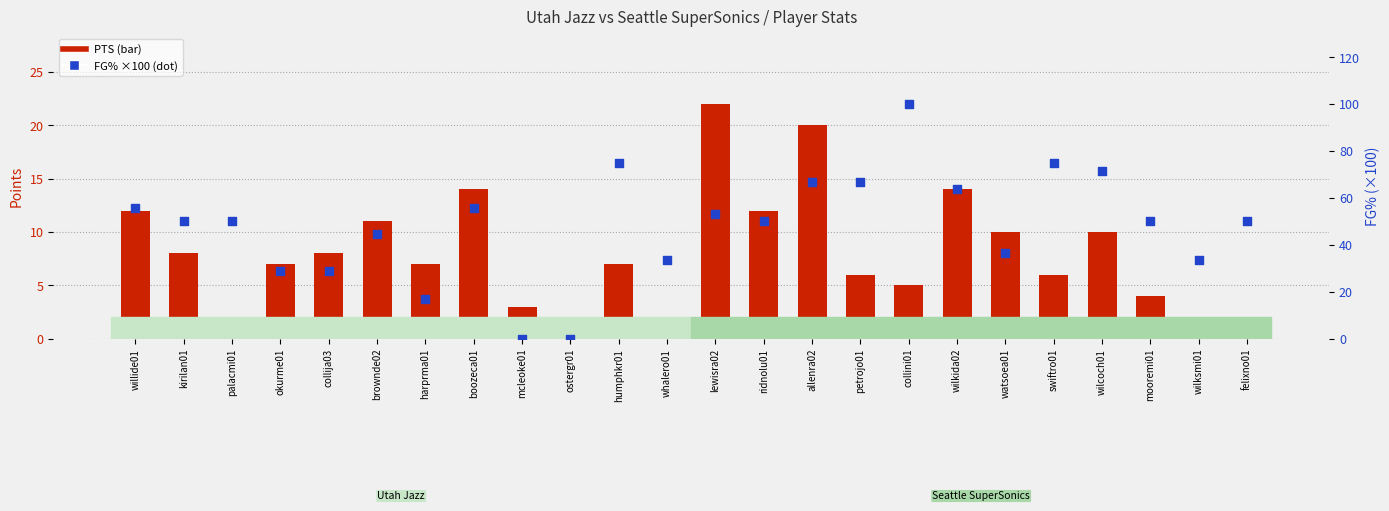

At how many categories does at least one series exceed 61?

7